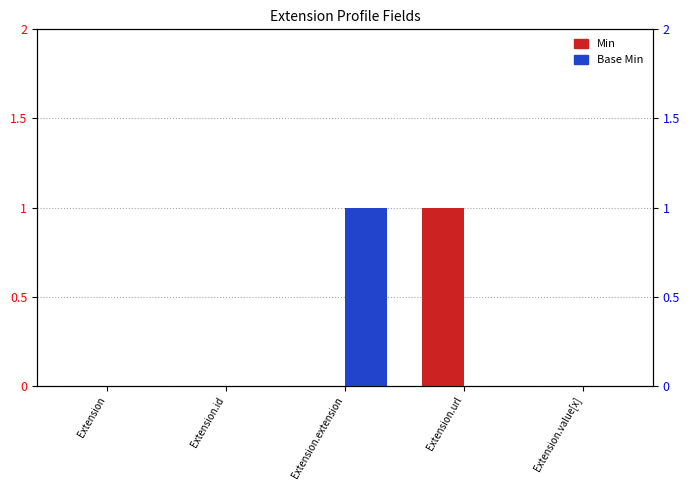

How many groups of bars are there?

5